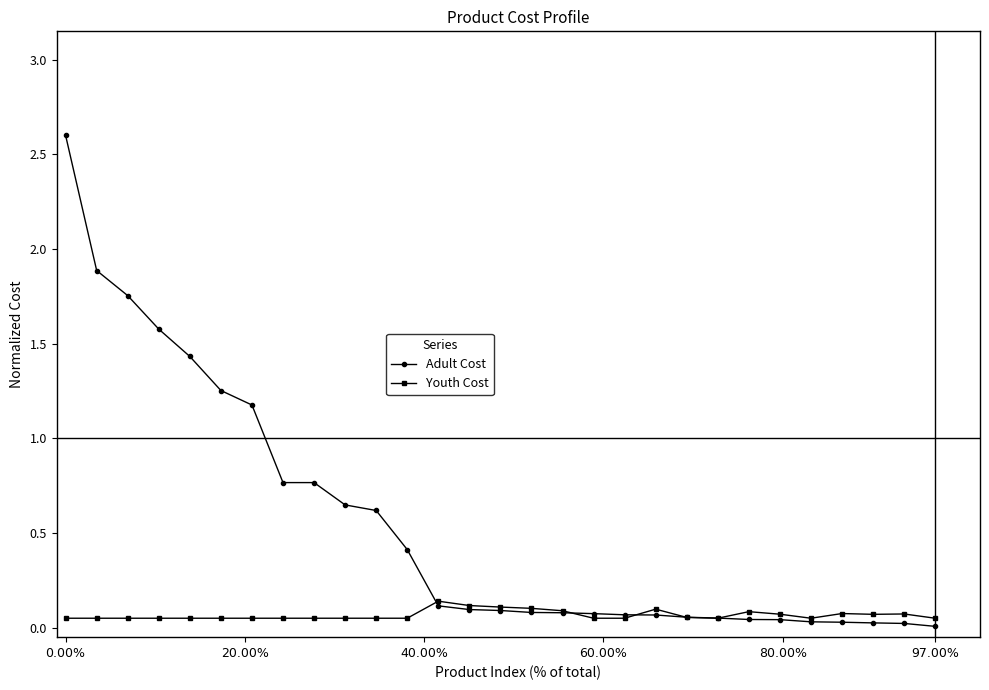

Rank the series by their average value, from highest to lowest.

Adult Cost, Youth Cost